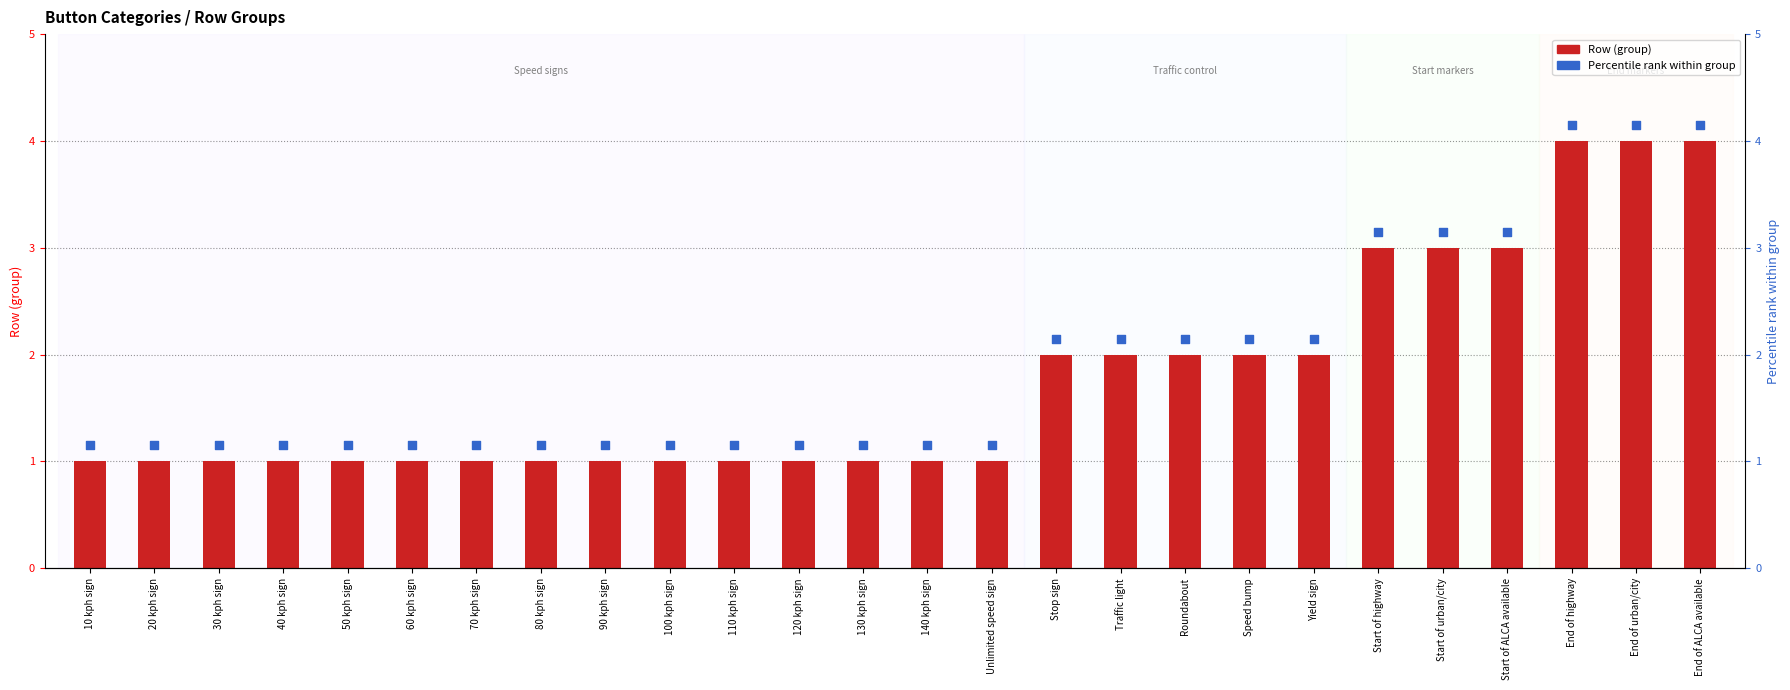

Which series contains the highest Y value?

Row rank within group